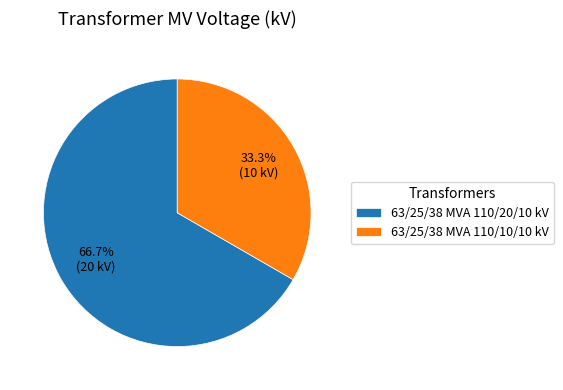

To the nearest percent, what percentage of the pie is 63/25/38 MVA 110/20/10 kV?

67%